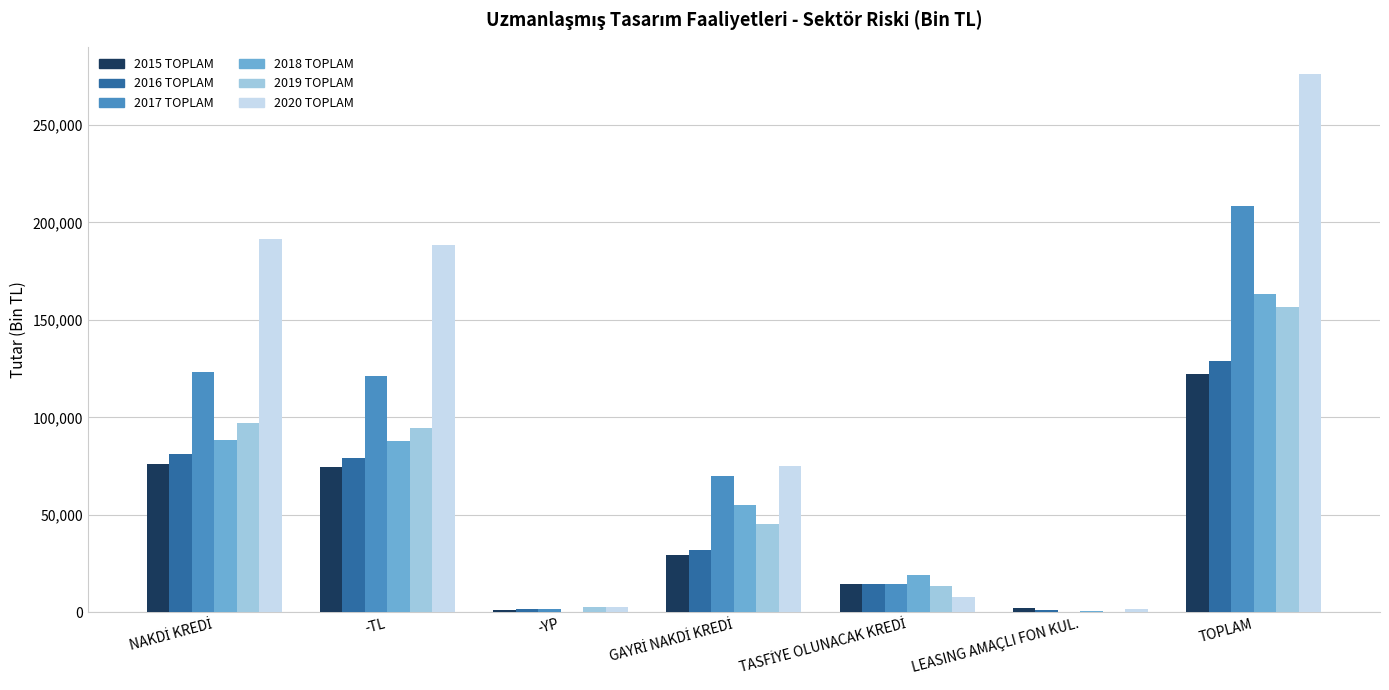

What is the sum of all 2015 TOPLAM values?

320617.1